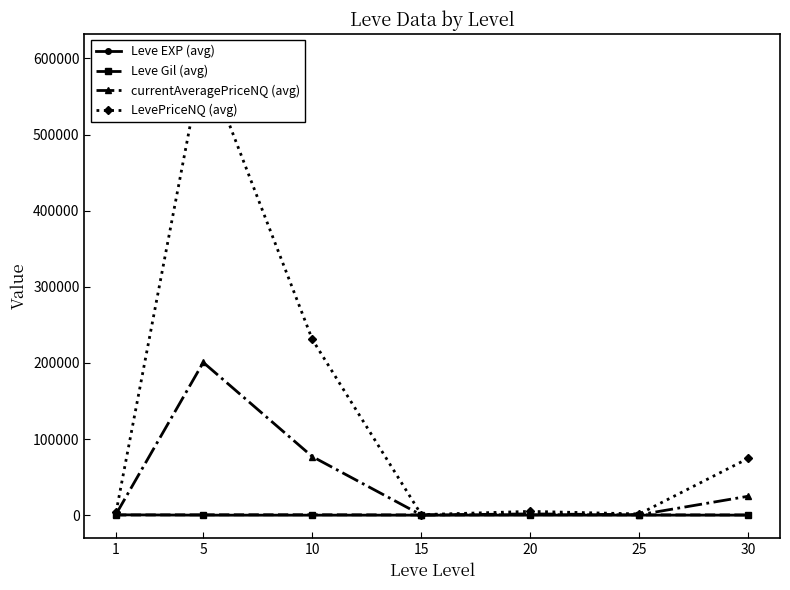

What is the sum of the LevePriceNQ (avg) values at 10 and 30?

305579.9